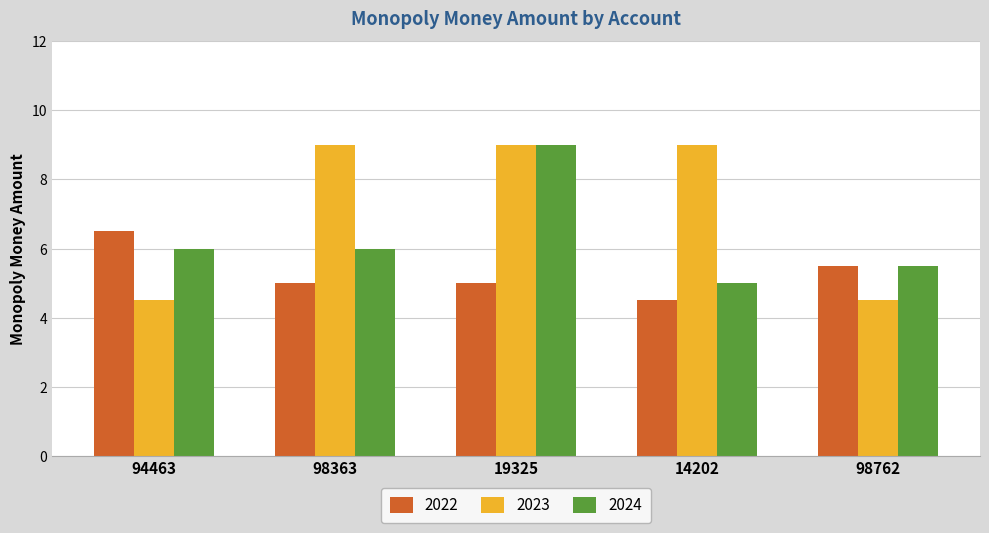

Rank the series by their average value, from highest to lowest.

2023, 2024, 2022